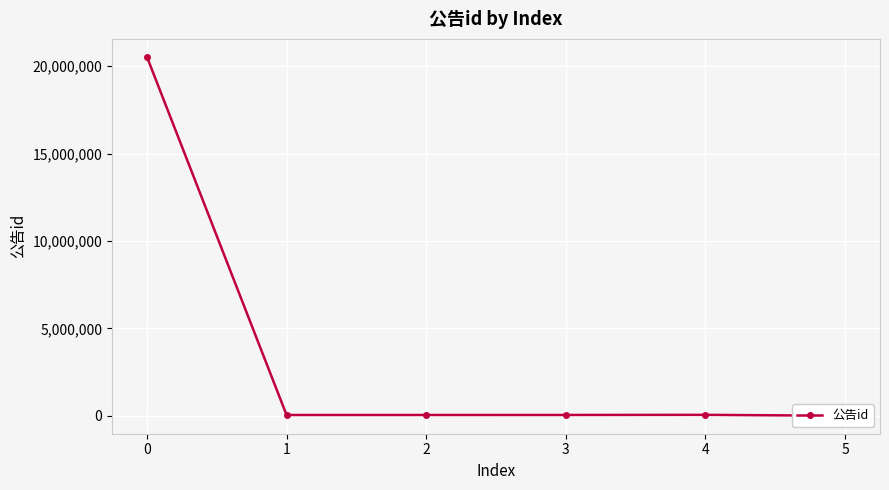

What is the greatest value displayed?

20525681